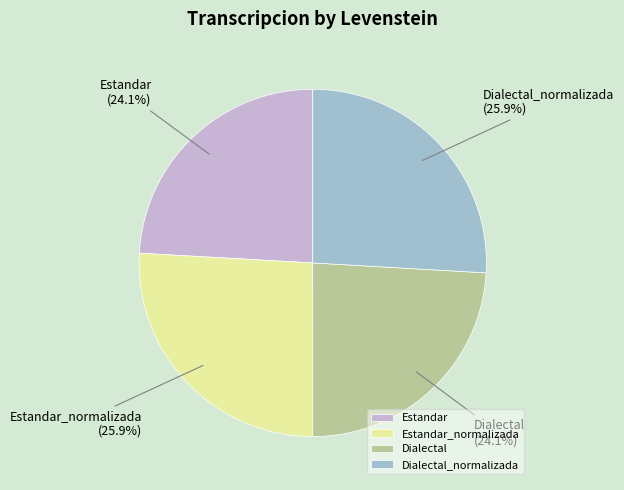

Is there a majority slice in this chart?

No